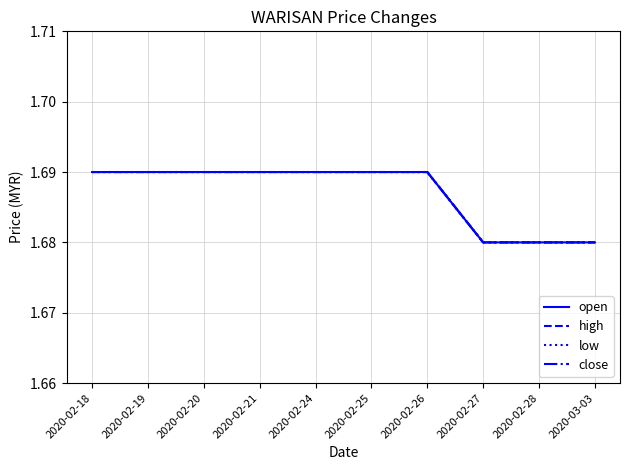

True or false: high has a value of 1.7 at 2020-02-28.

True